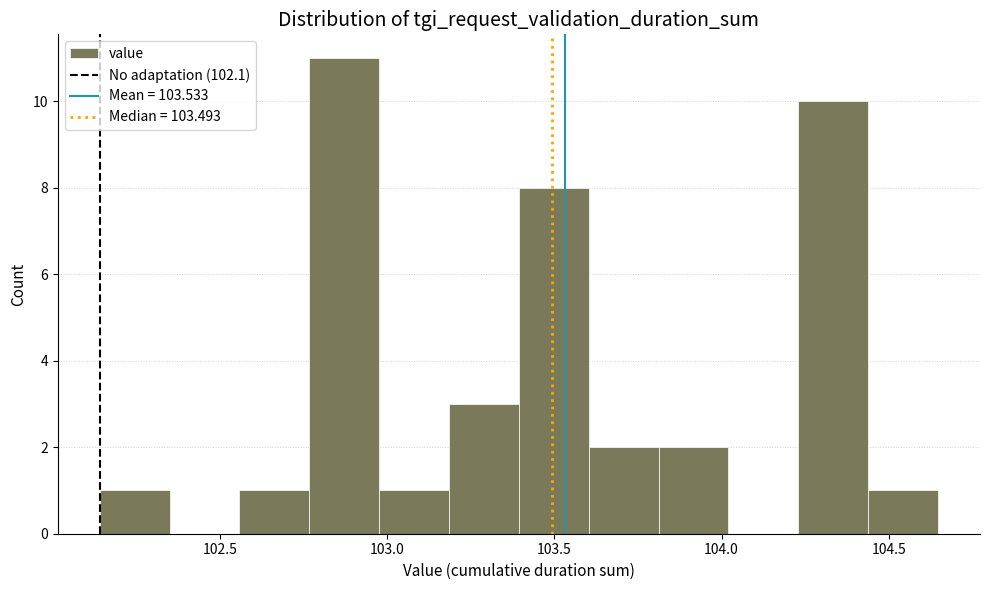

How tall is the bar that spans 104.45 to 104.65 on the x-axis? Neither the bar edges nor the heights are printed on the chart, so give them approximately, as read against the axes.

1